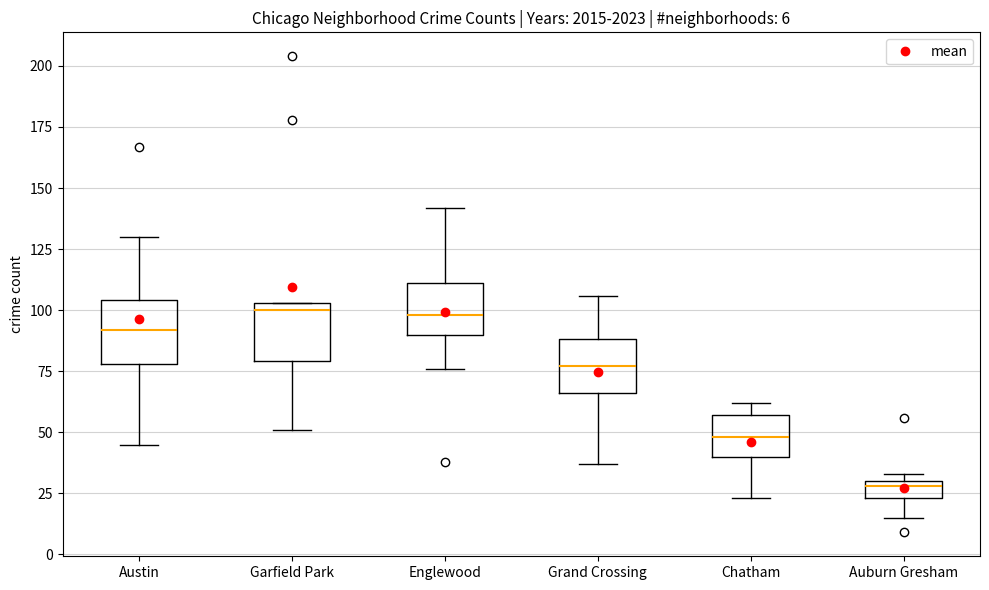

Which box has the lowest median line?

Auburn Gresham